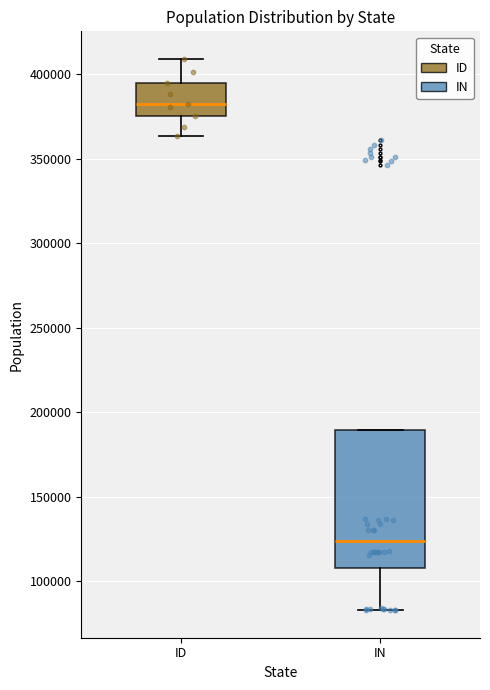

Reading left to right, read every box against the y-axis: the position of its median line, the range the box covers, and the ends of its whiskers. The values are not printed on the chart, so give them approximately, as read against the axis.

ID: median 385000, box 375000 to 395000, whiskers 365000 to 410000
IN: median 125000, box 110000 to 190000, whiskers 85000 to 190000